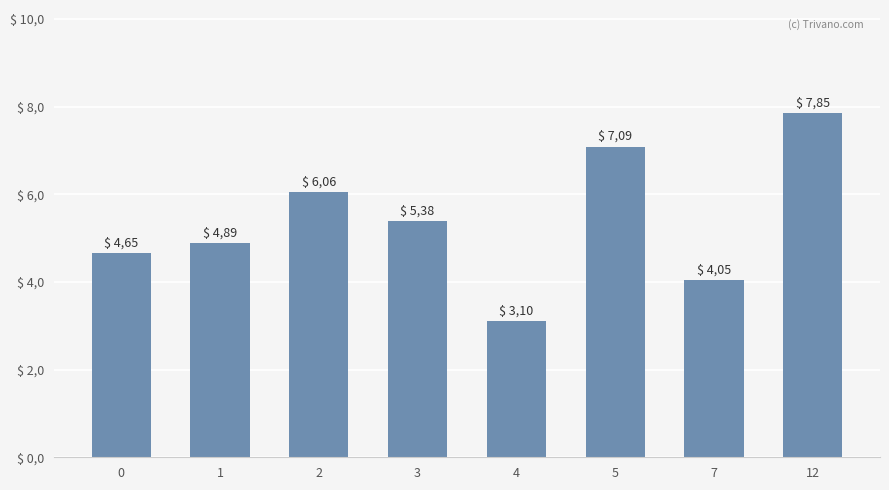

List the labels in order of value, largest first.

12, 5, 2, 3, 1, 0, 7, 4